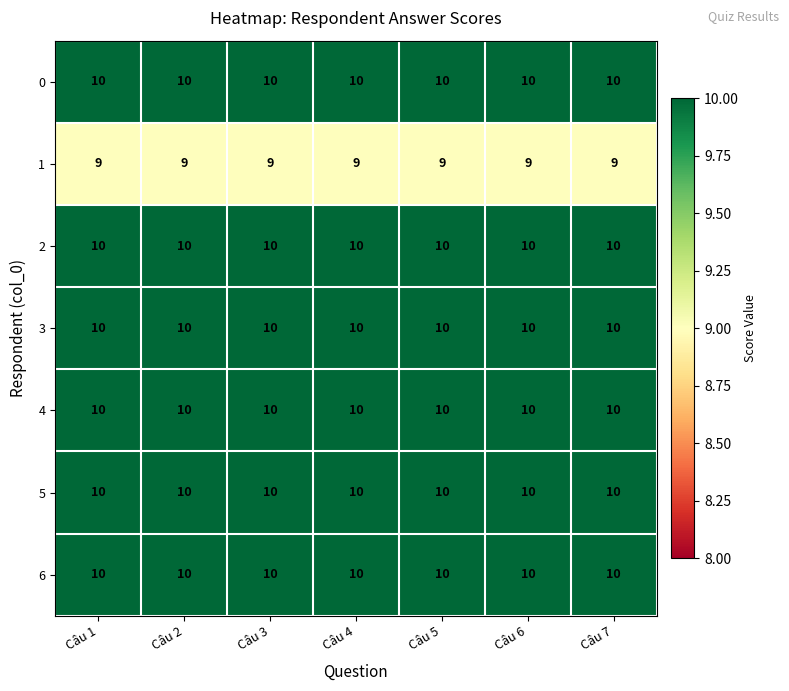

What is the sum of all 6 values?

70